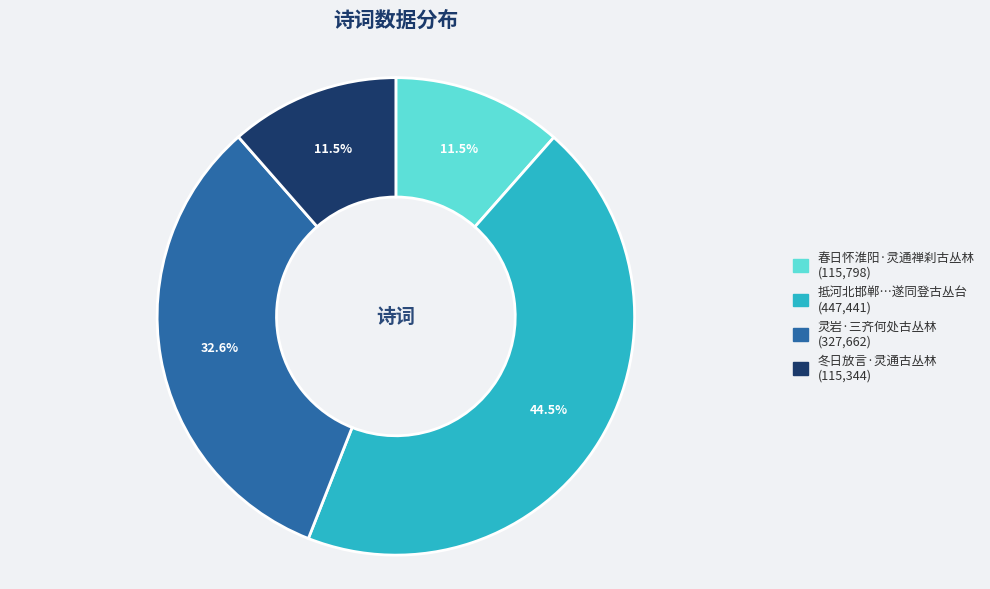

Is there any slice that represents more than half of the pie?

No